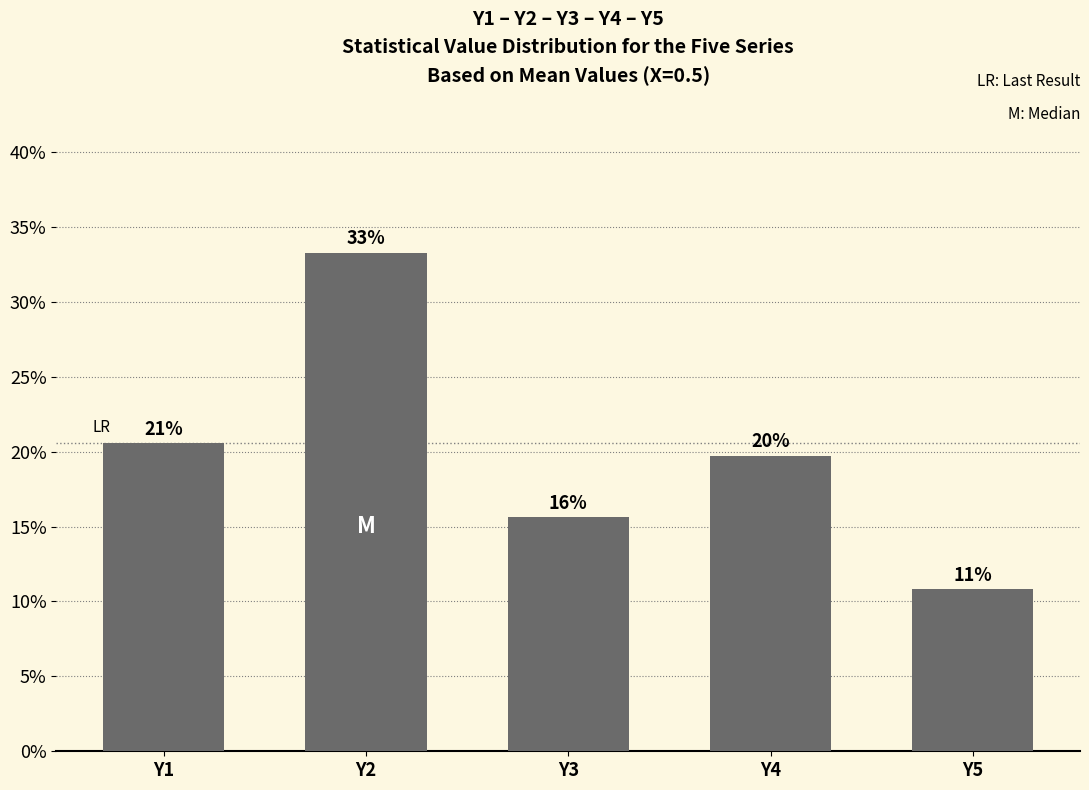

What is the greatest value displayed?

0.3